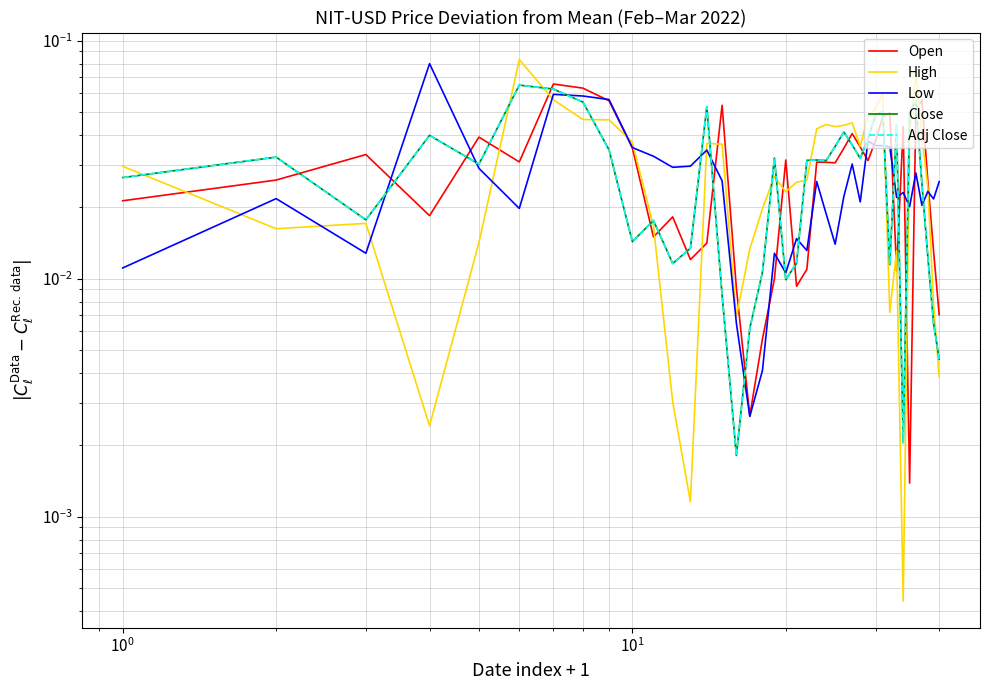

What is the difference between the second highest and minimum values in the Adj Close series?

0.1